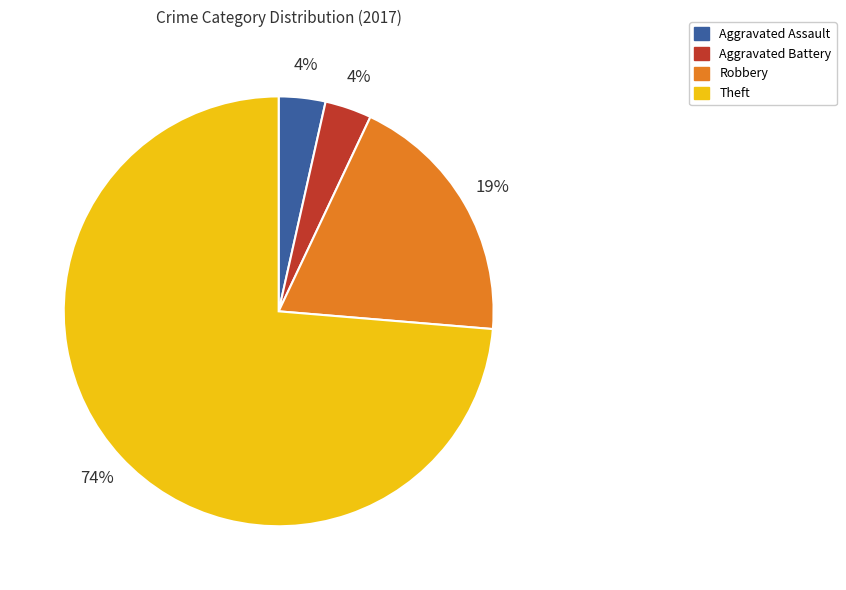

Which category has the biggest portion of the pie?

Theft